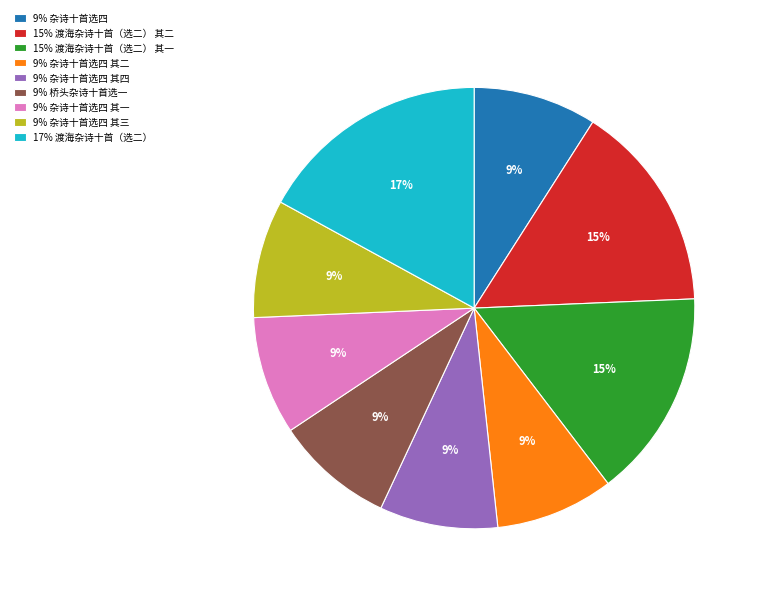

Does any single category account for the majority?

No